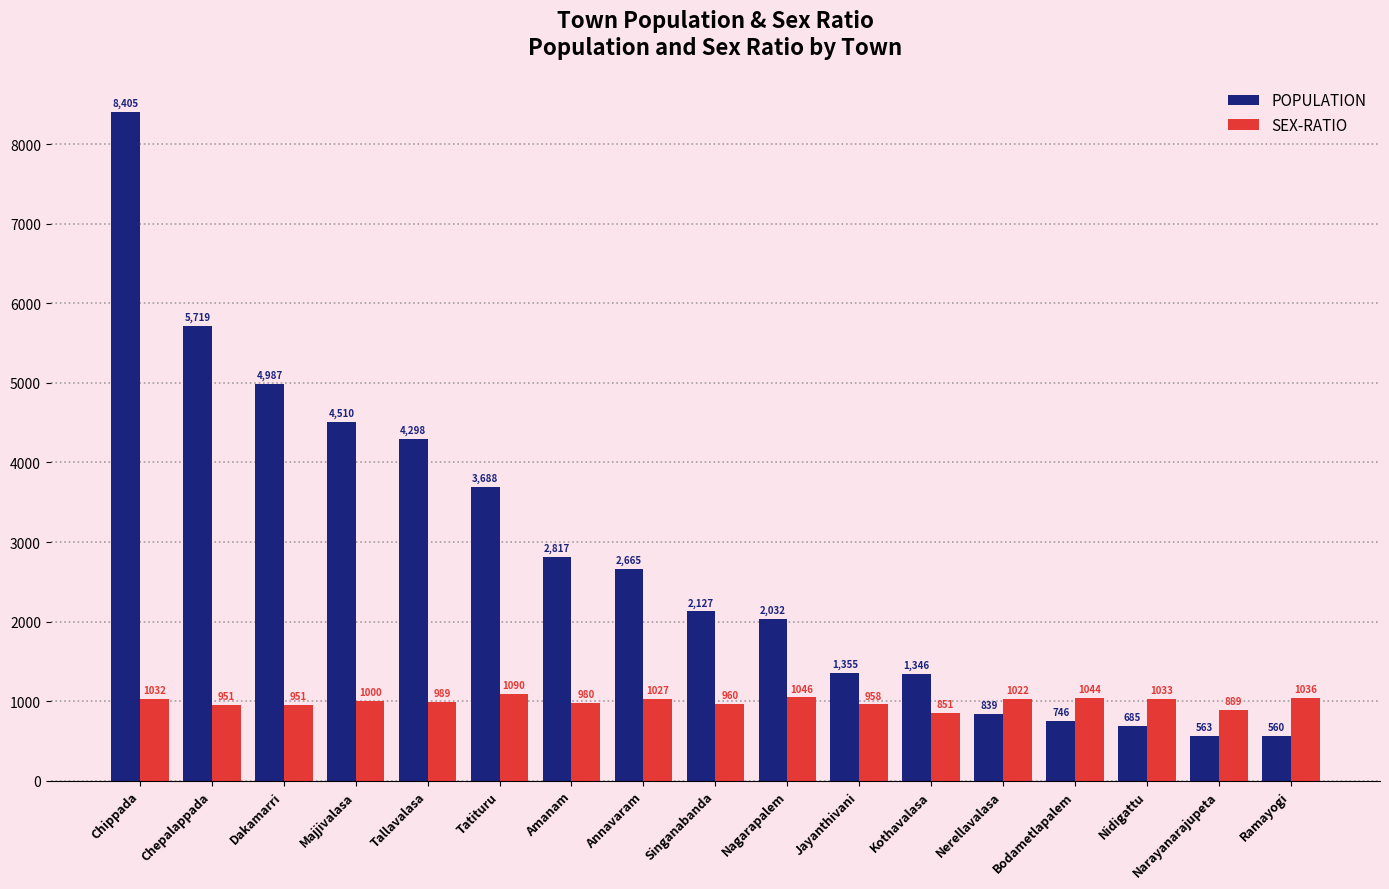

Where does the SEX-RATIO series first go above 1000?

Chippada